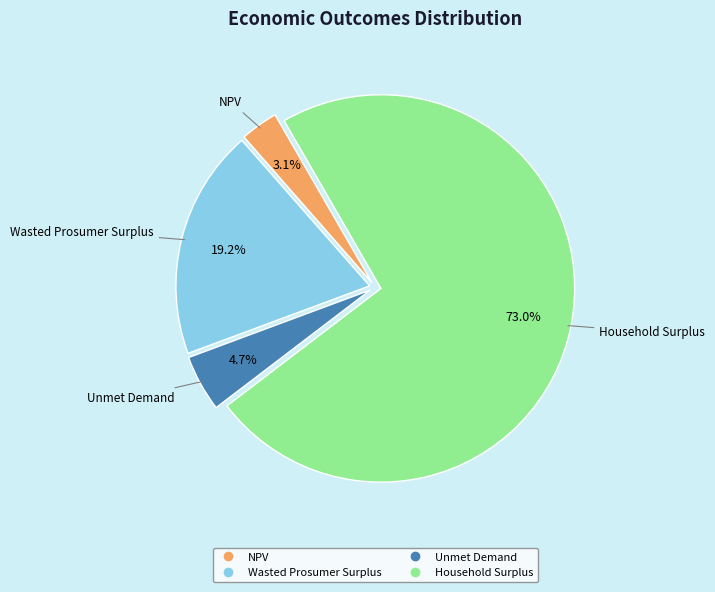

Is Household Surplus the majority of the pie?

Yes